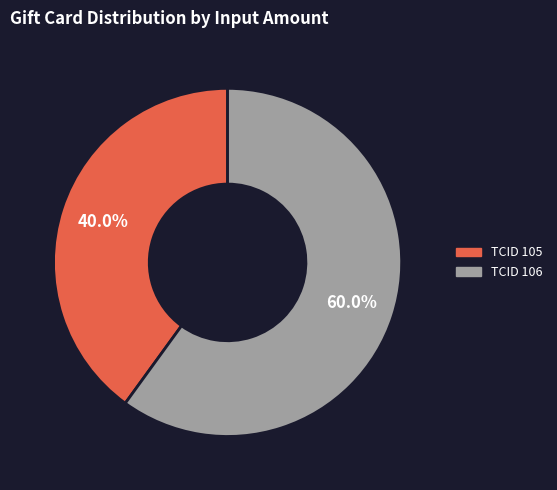

Is there any slice that represents more than half of the pie?

Yes